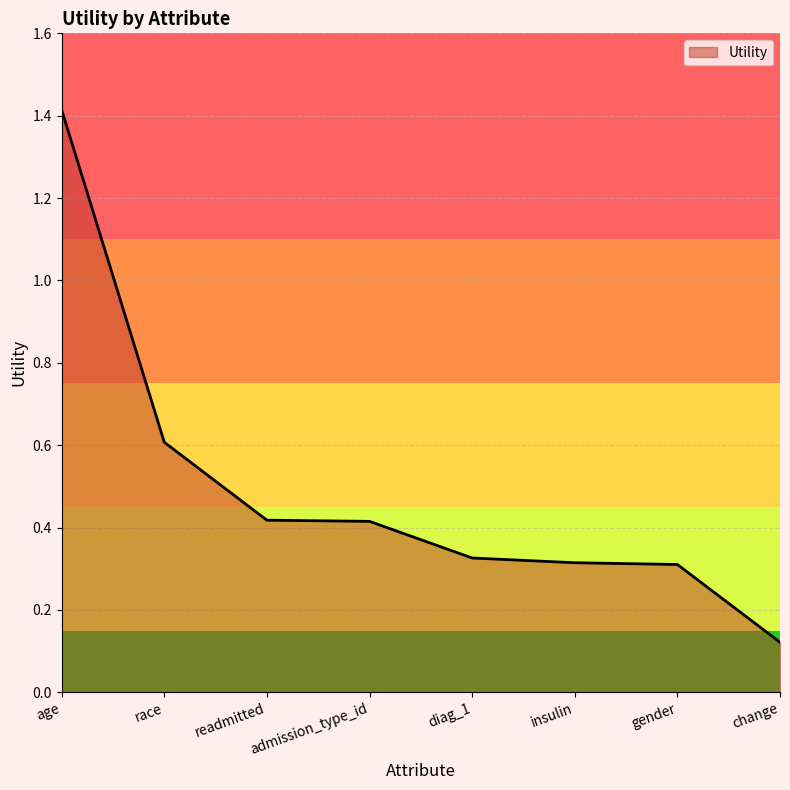

Which has a higher value, age or diag_1?

age